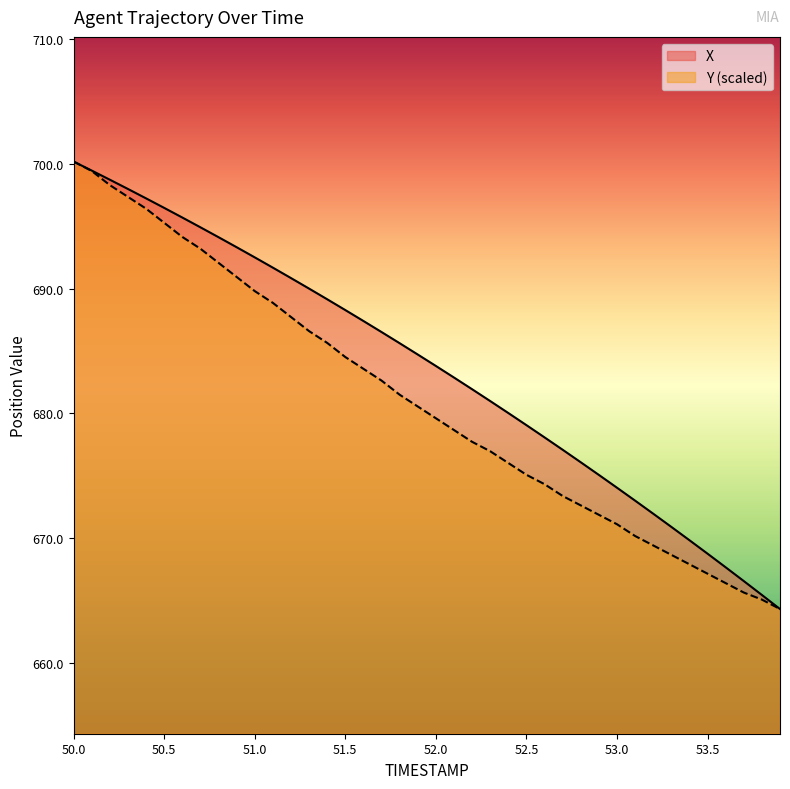

Is the value of Y at 52.1 greater than the value of X at 52.8?

Yes